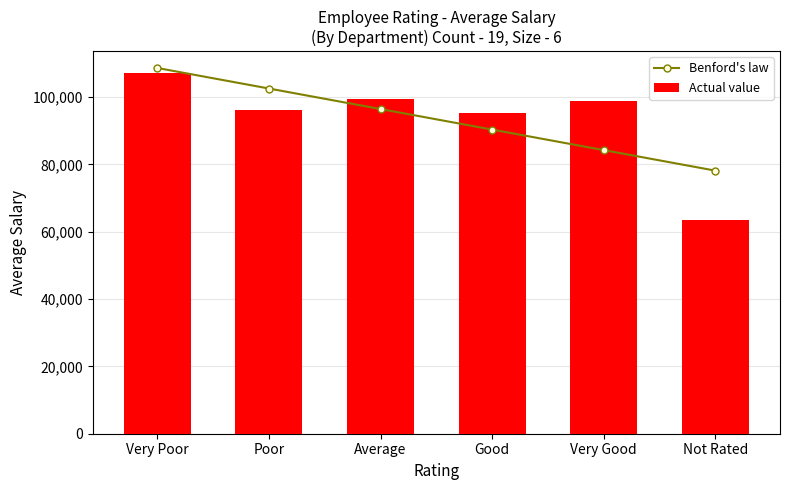

List the series in order of their peak value, highest first.

Benford's law, Actual value